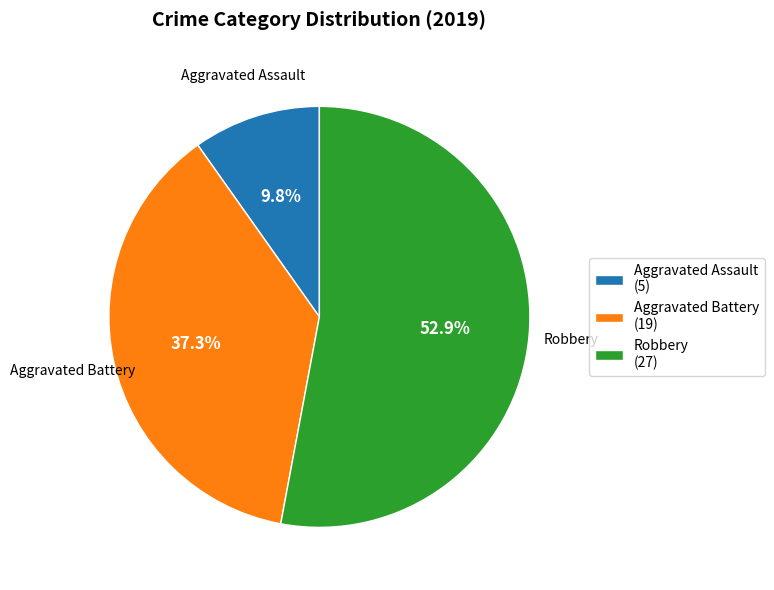

Count the number of slices in the pie.

3